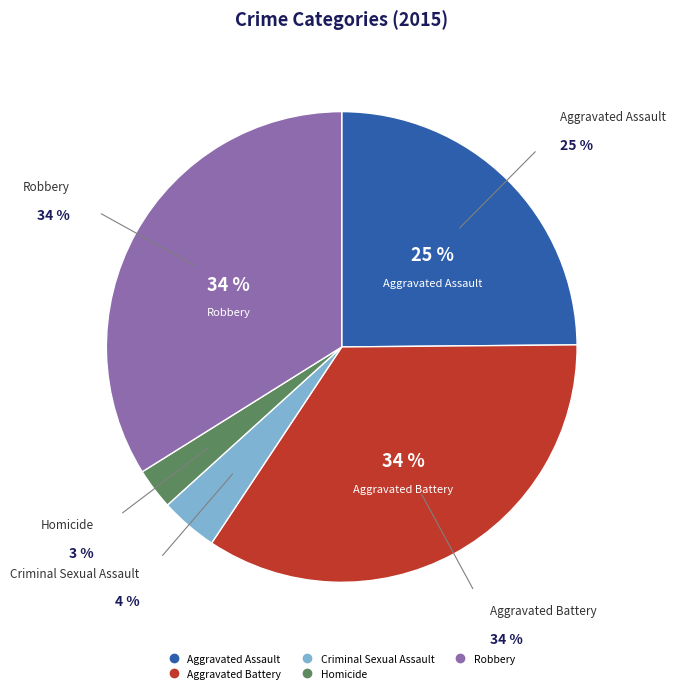

Count the number of slices in the pie.

5